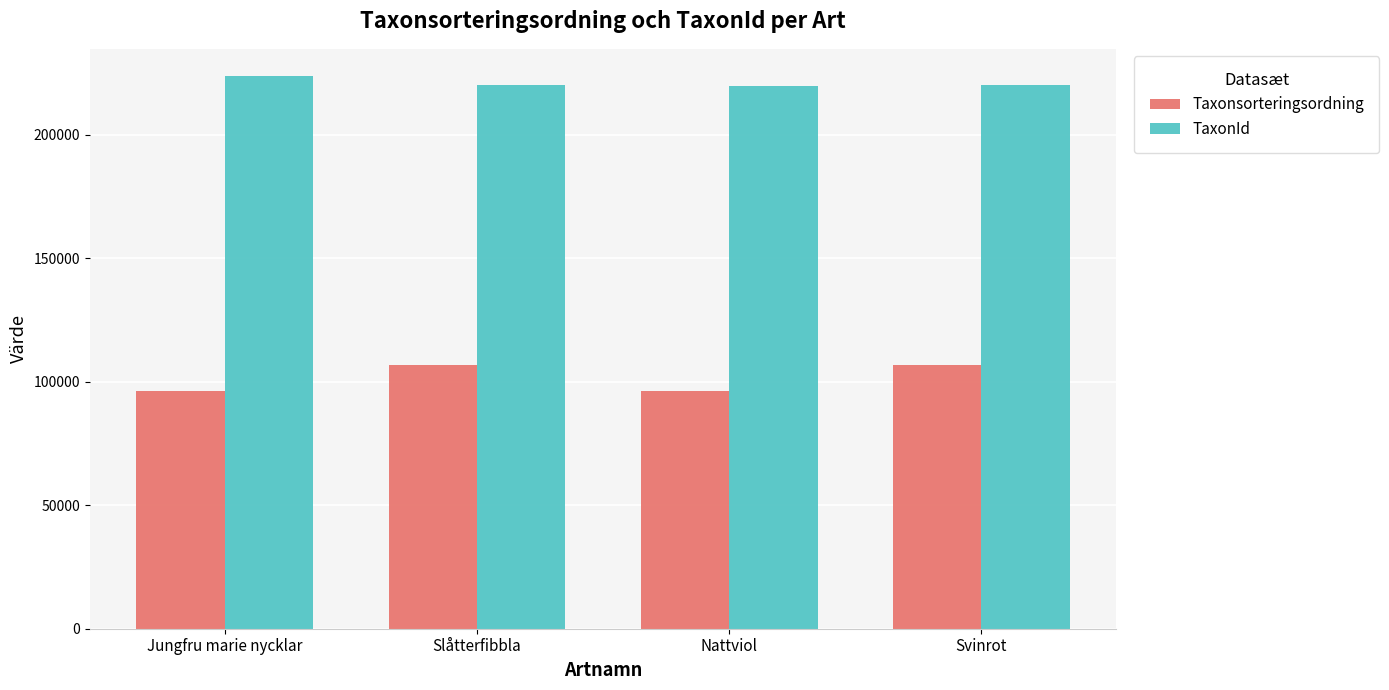

What value does the TaxonId series have at Nattviol, to the nearest 100?

219900